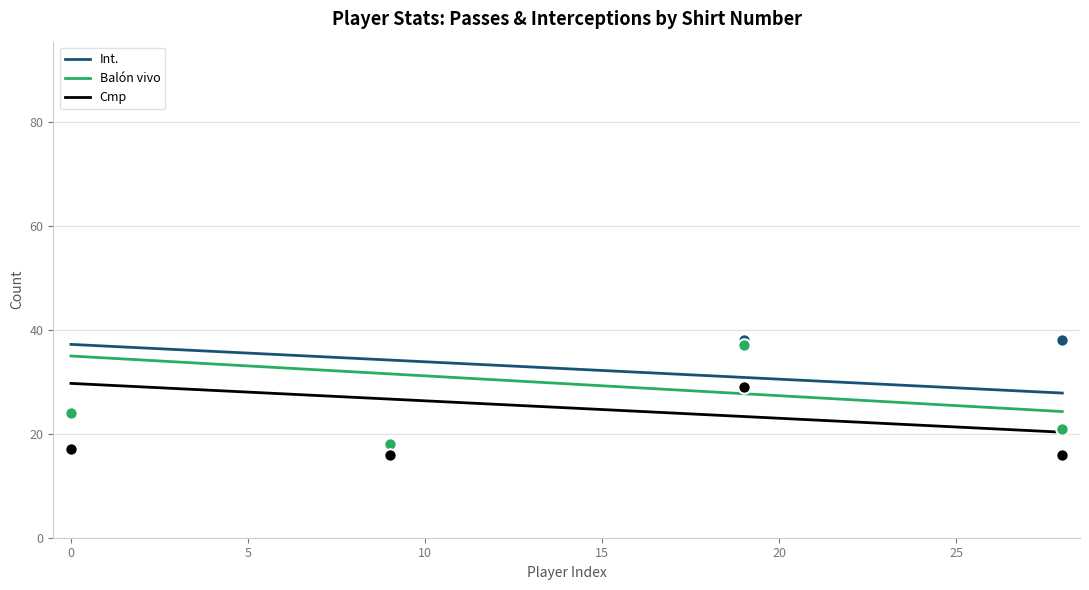

What are all the series names shown in the legend?

Int., Balón vivo, Cmp